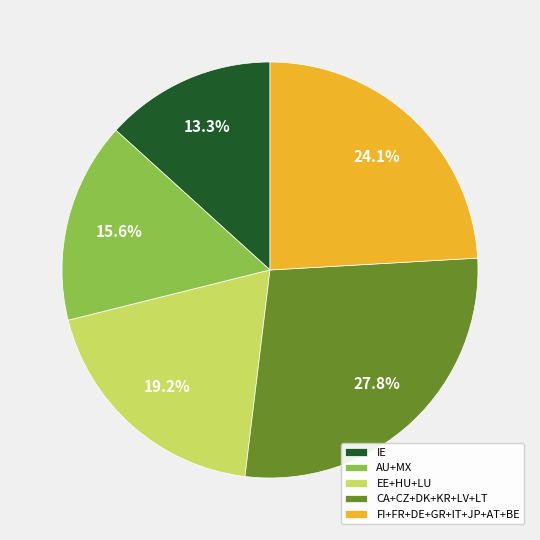

What percentage do FI+FR+DE+GR+IT+JP+AT+BE and IE together represent?

37.4%